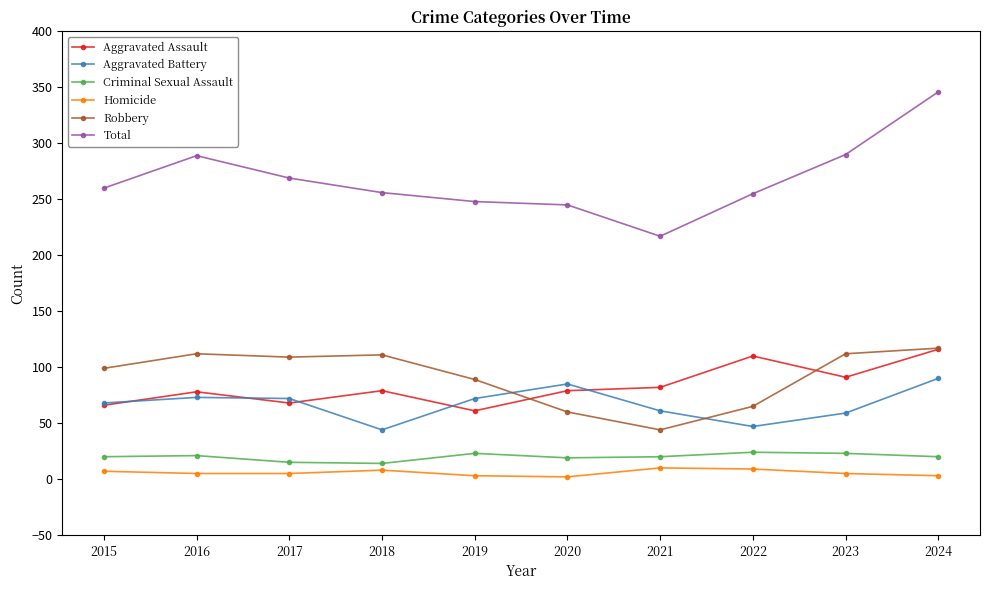

At 2023, list the series in order from largest to smallest.

Total, Robbery, Aggravated Assault, Aggravated Battery, Criminal Sexual Assault, Homicide